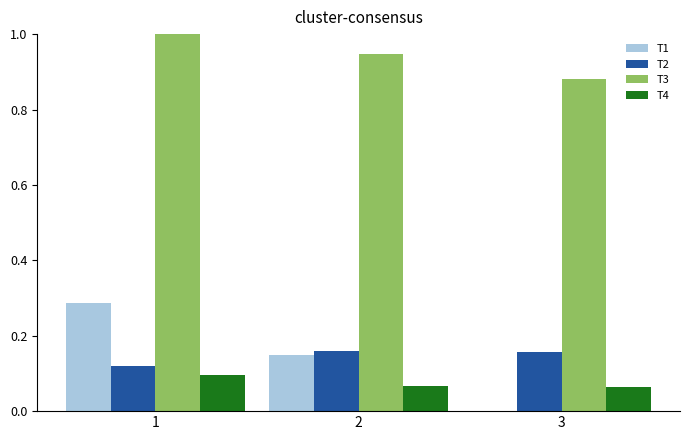

What is the total value across all series at 2?

1.3